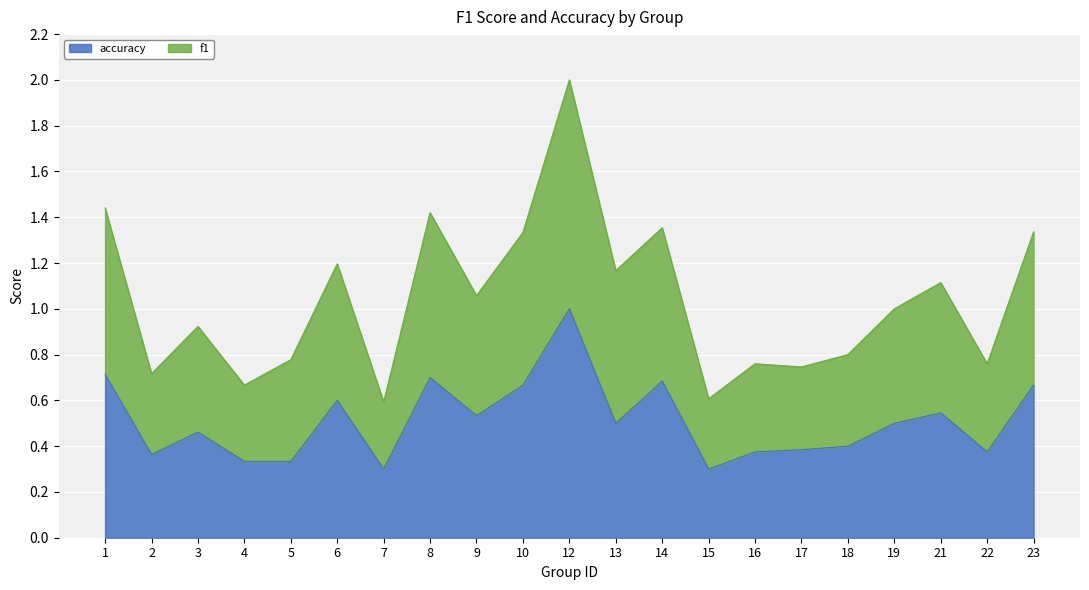

Which has a higher value, 18 or 9?

9